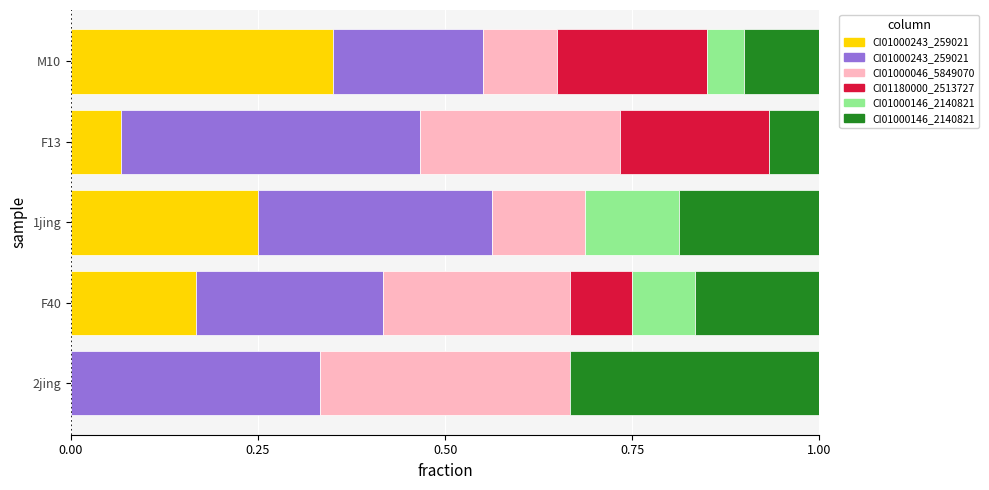

What is the total value across all series at 1jing?

1.0